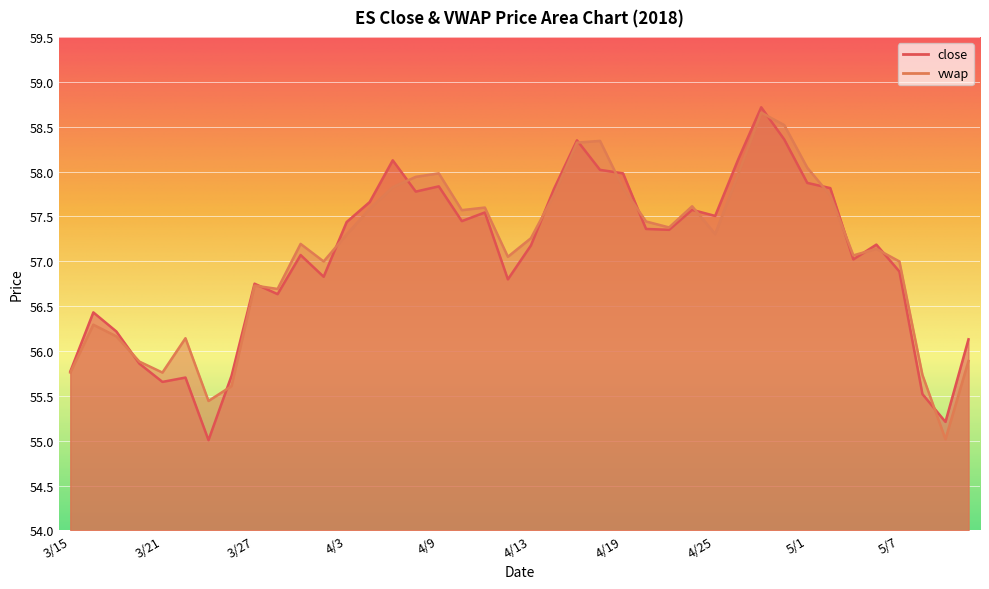

Is it true that close equals 79.6 at 4/24?

False